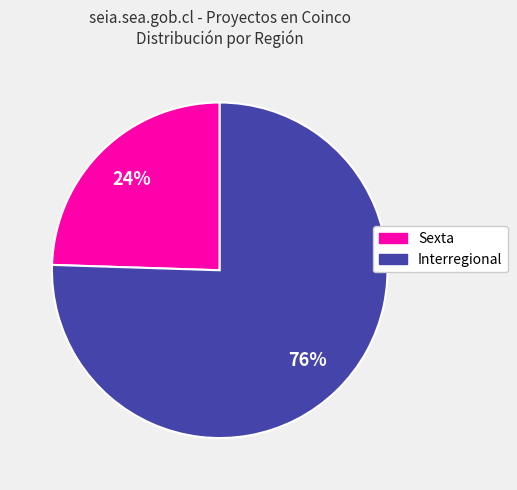

How many slices are in this pie chart?

2